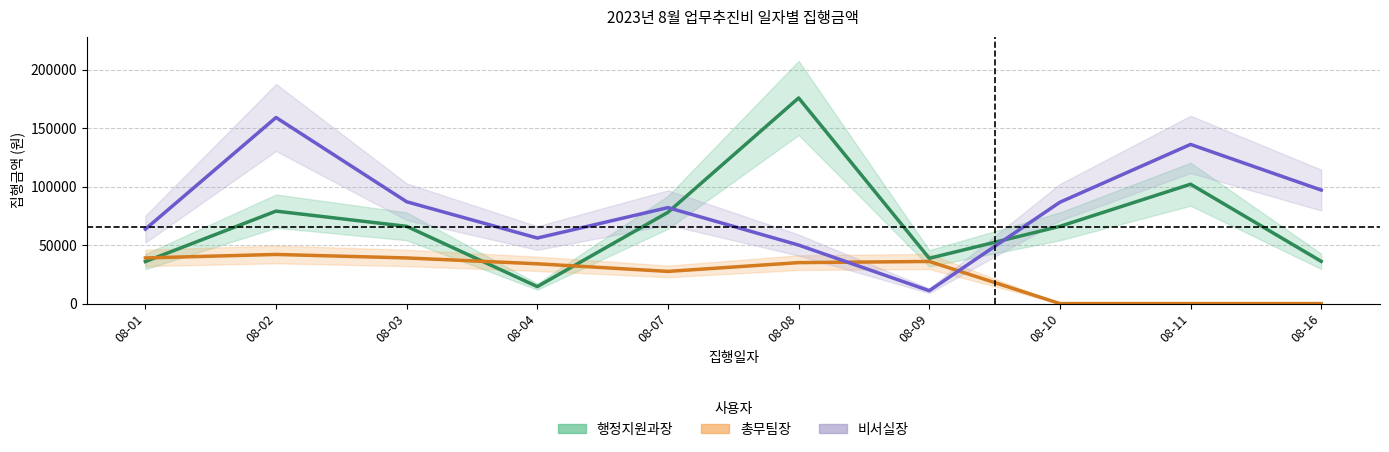

At which label does 행정지원과장_line first exceed 66000?

08-02